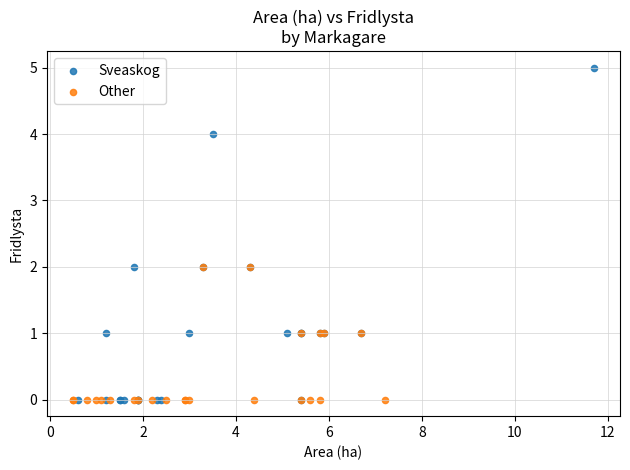

Which series reaches the maximum Y coordinate?

Sveaskog